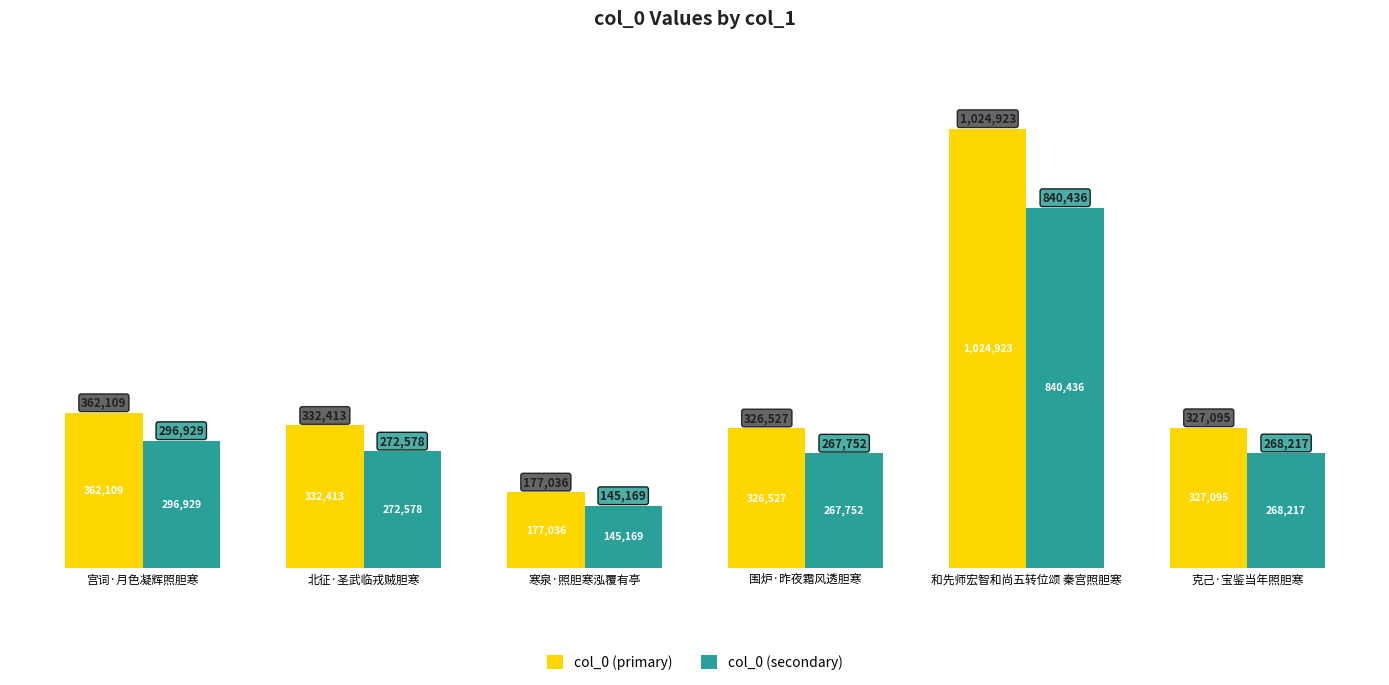

At how many categories does at least one series exceed 194958?

5